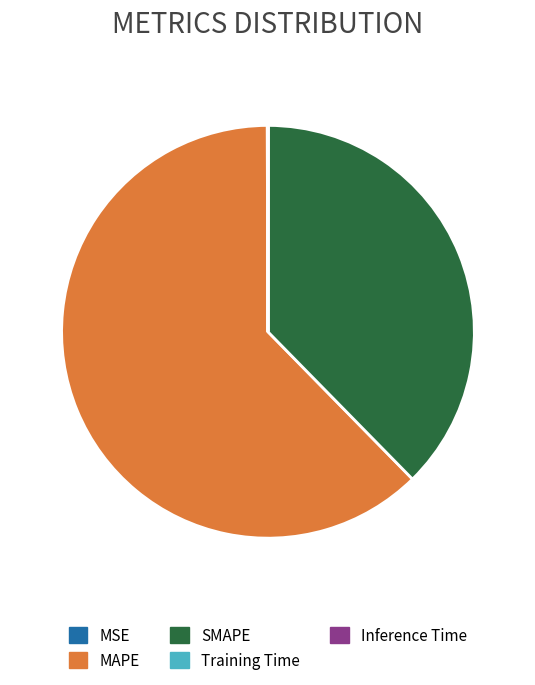

What is the largest slice in the pie chart?

MAPE